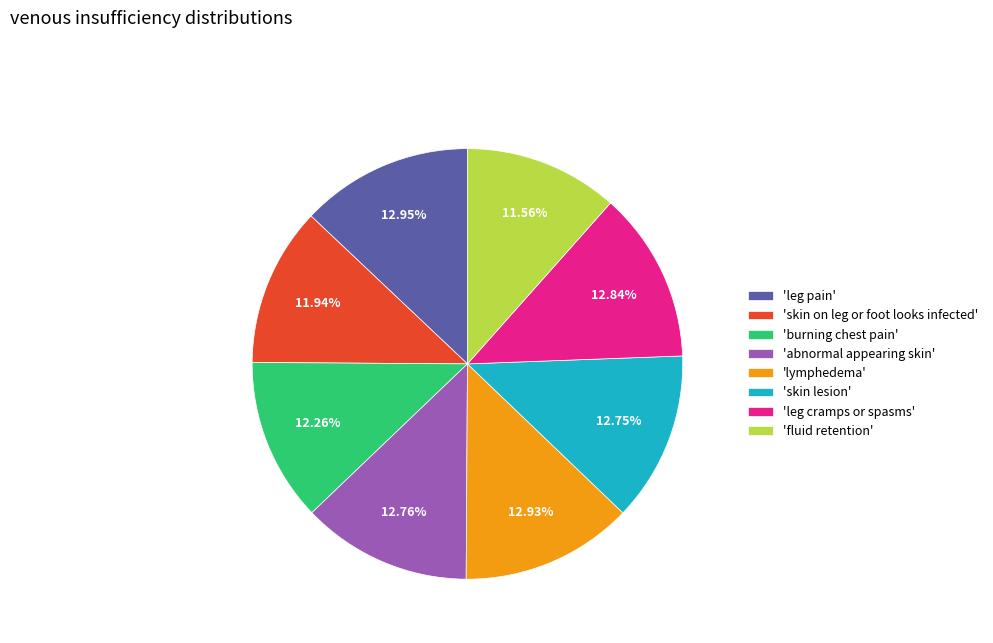

Is there any slice that represents more than half of the pie?

No